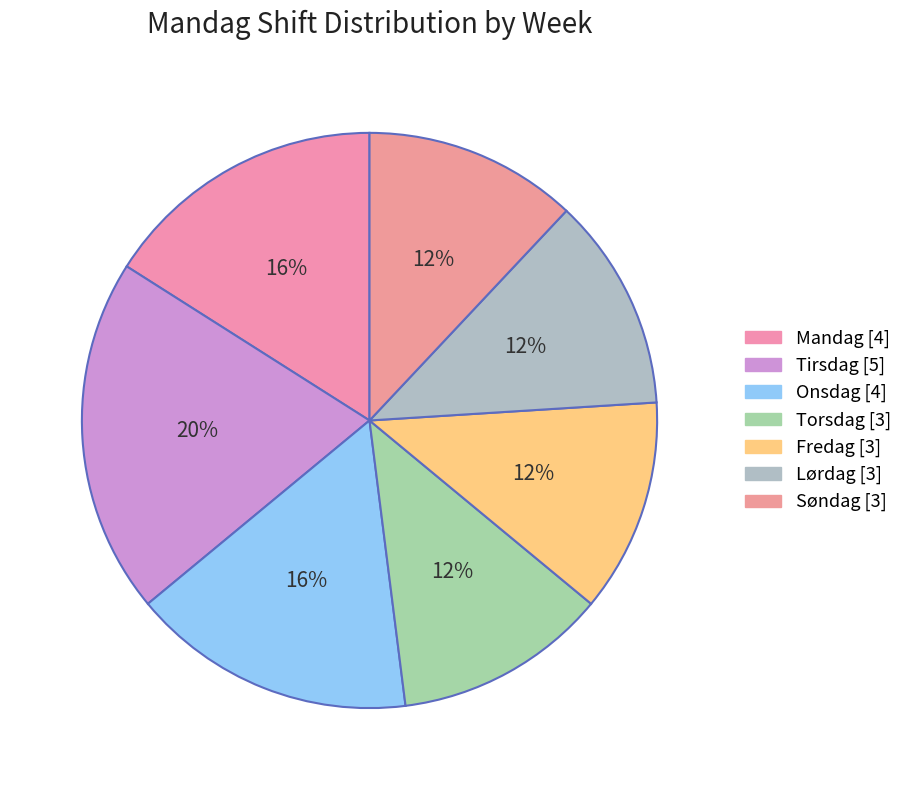

How many segments does this pie chart have?

7